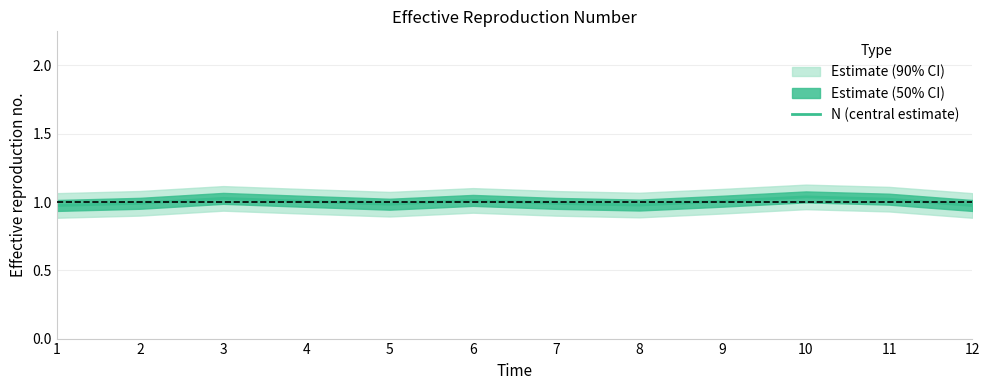

Is it true that the value at 3 is 1.0?

True